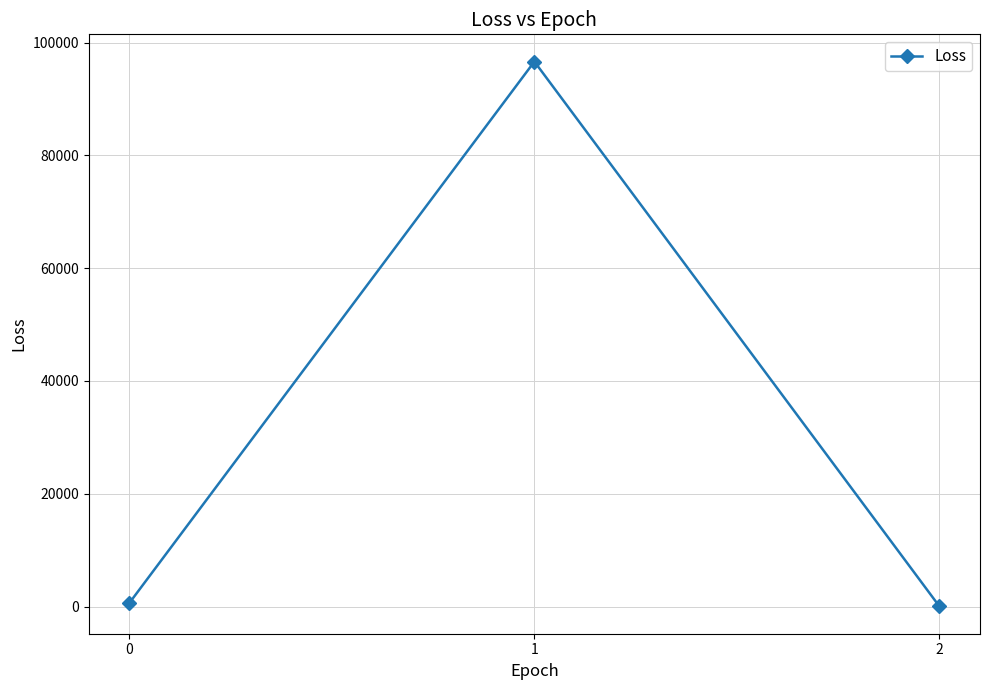

How many data points does each series have?

3